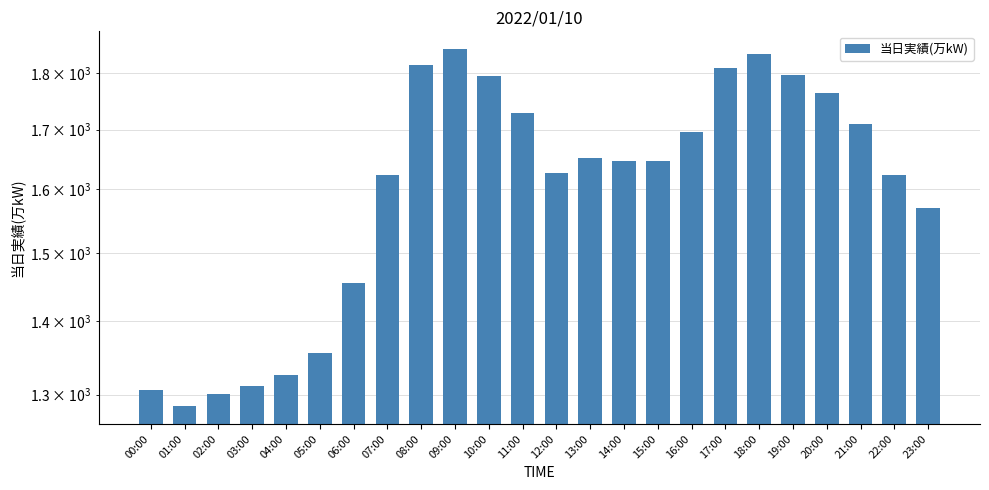

What is the change in value from 06:00 to 13:00?

+197